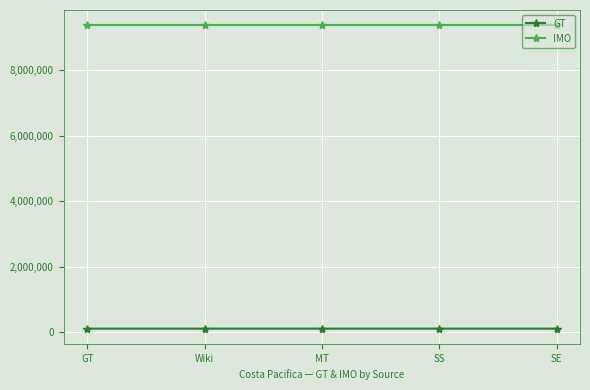

Count the number of data series in this chart.

2